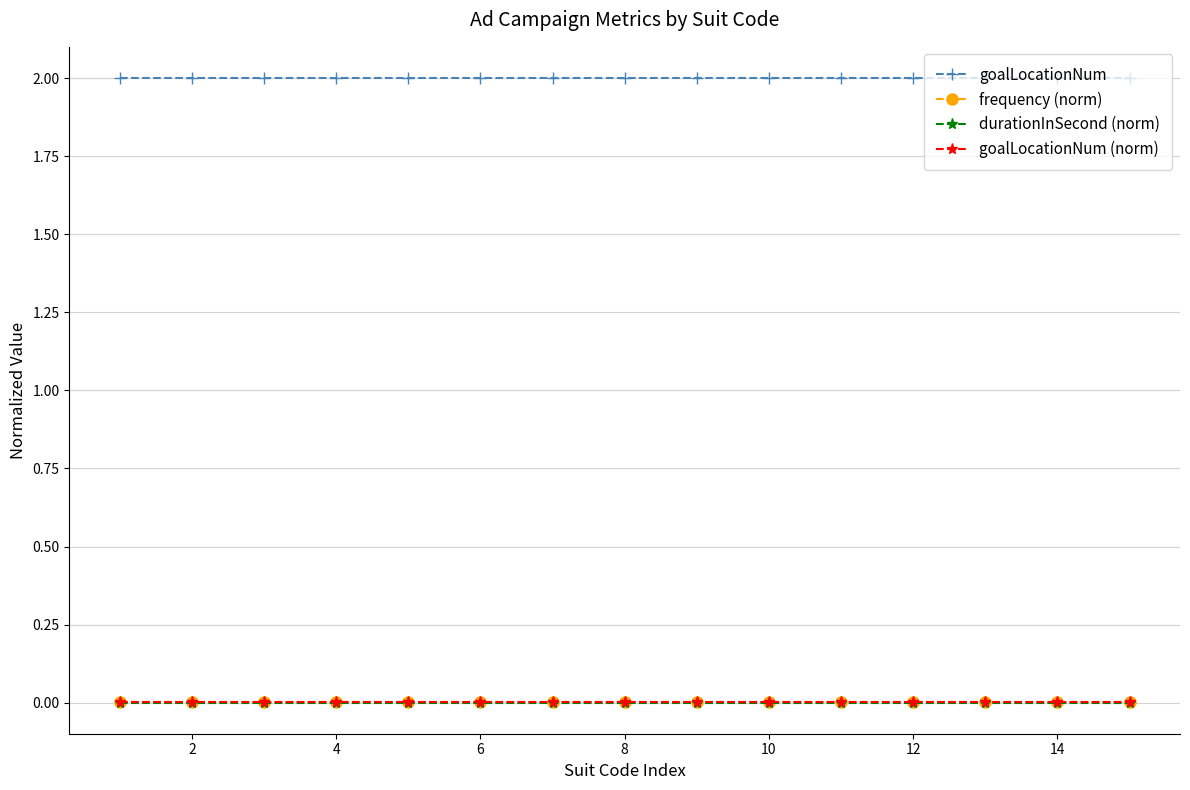

True or false: goalLocationNum (norm) and frequency (norm) cross at least once.

False